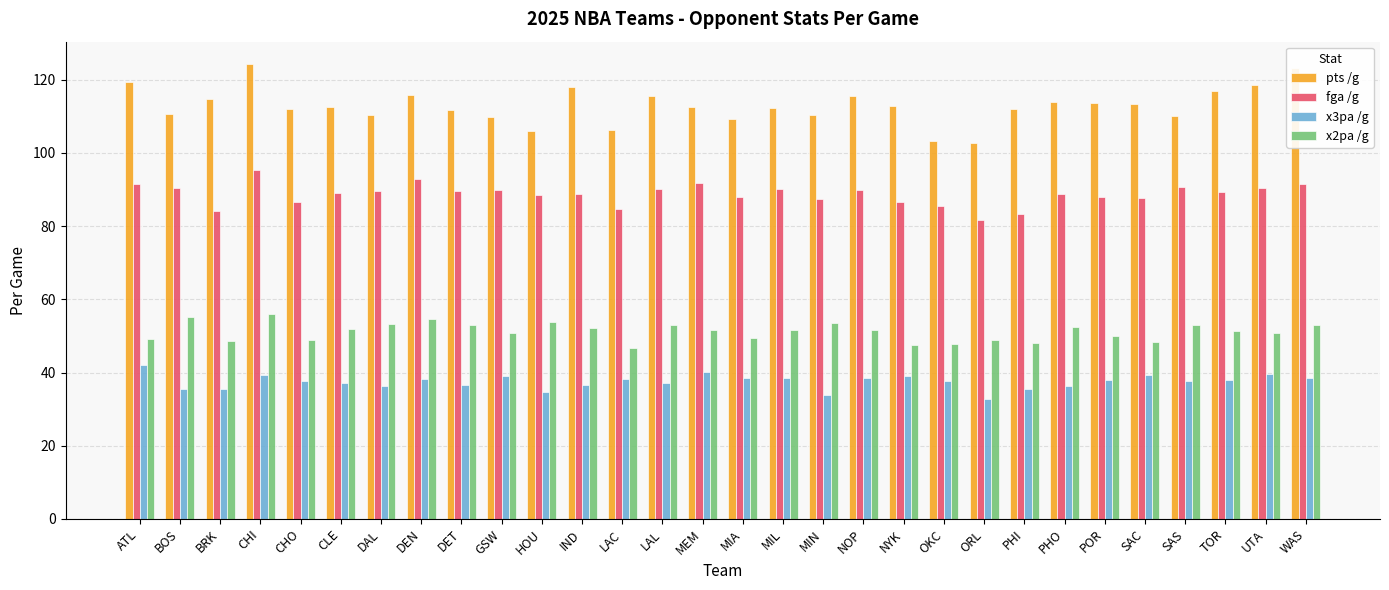

Count the number of data series in this chart.

4